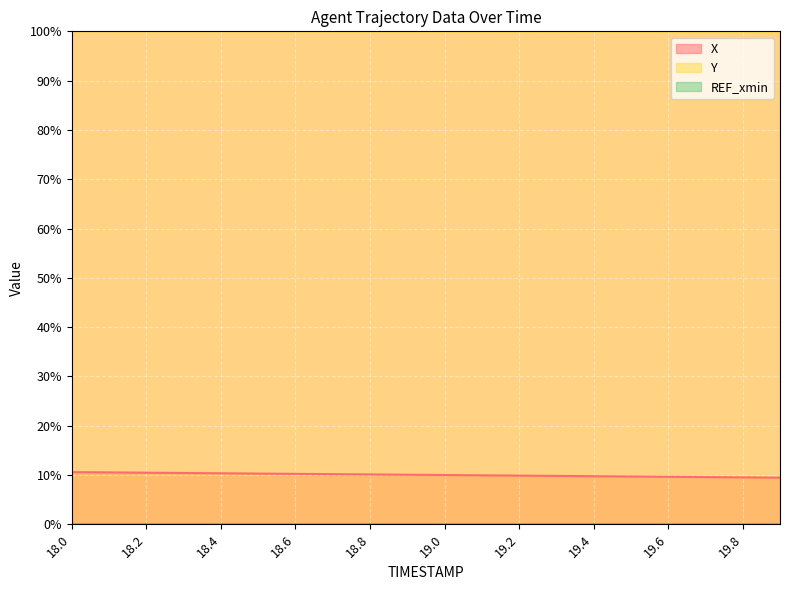

How many lines are shown in the chart?

3